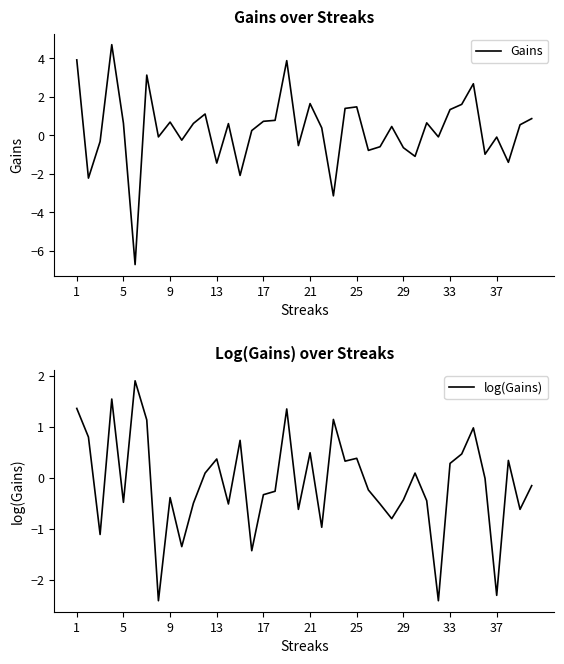

At 17, list the series in order from largest to smallest.

Gains, log(Gains)